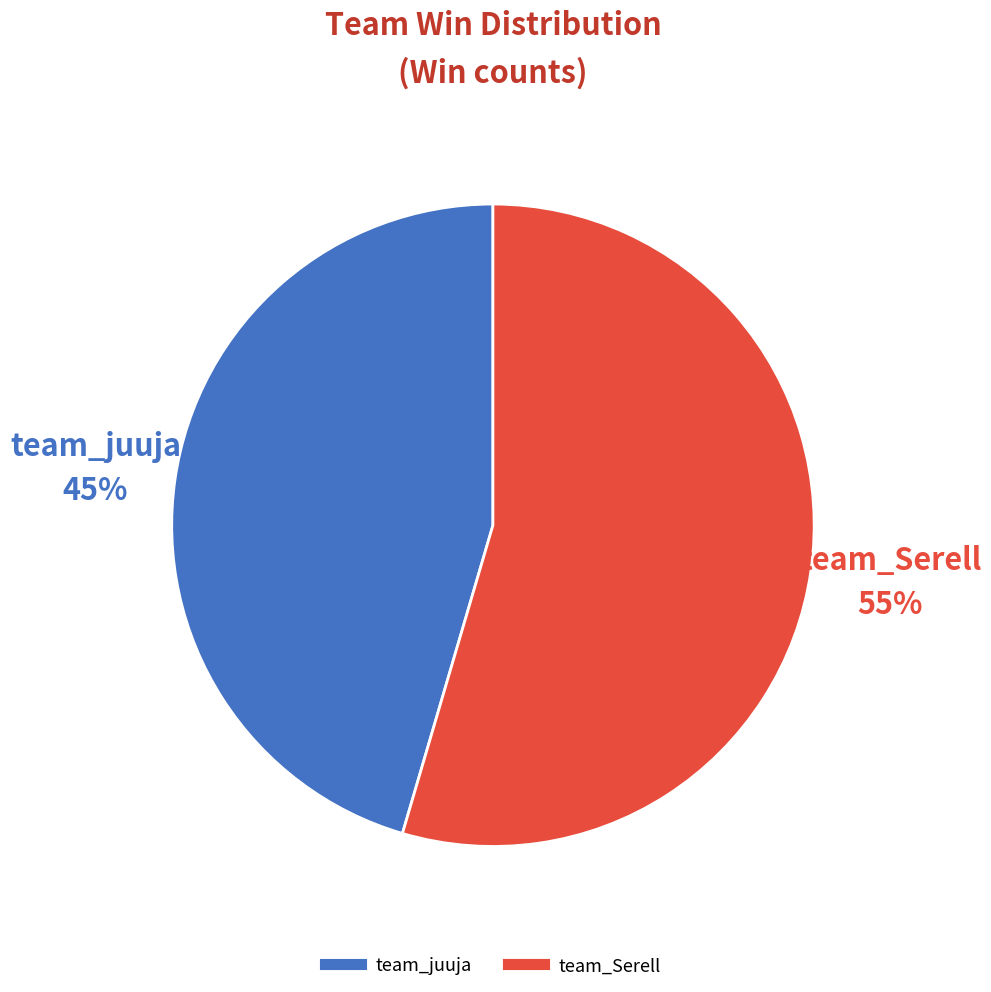

To the nearest percent, what percentage of the pie is team_Serell?

55%